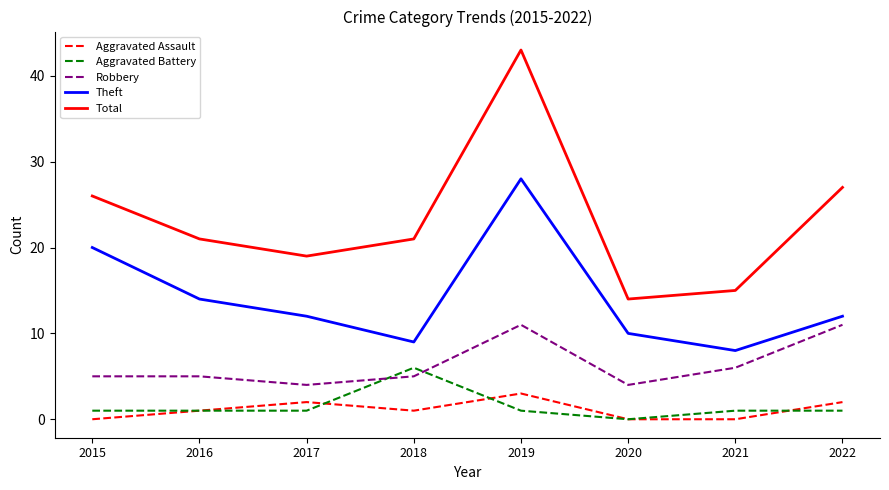

What is the sum of the Total values at 2015 and 2018?

47